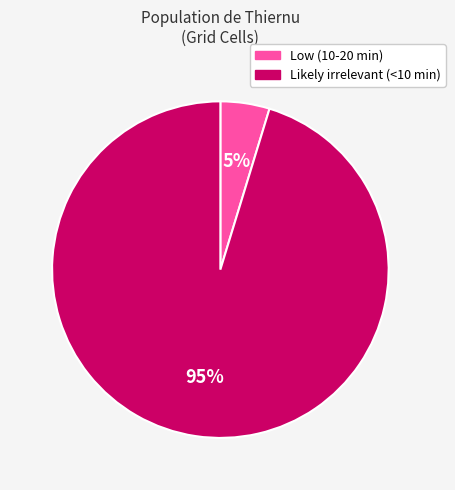

Is Likely irrelevant (<10 min) the majority of the pie?

Yes